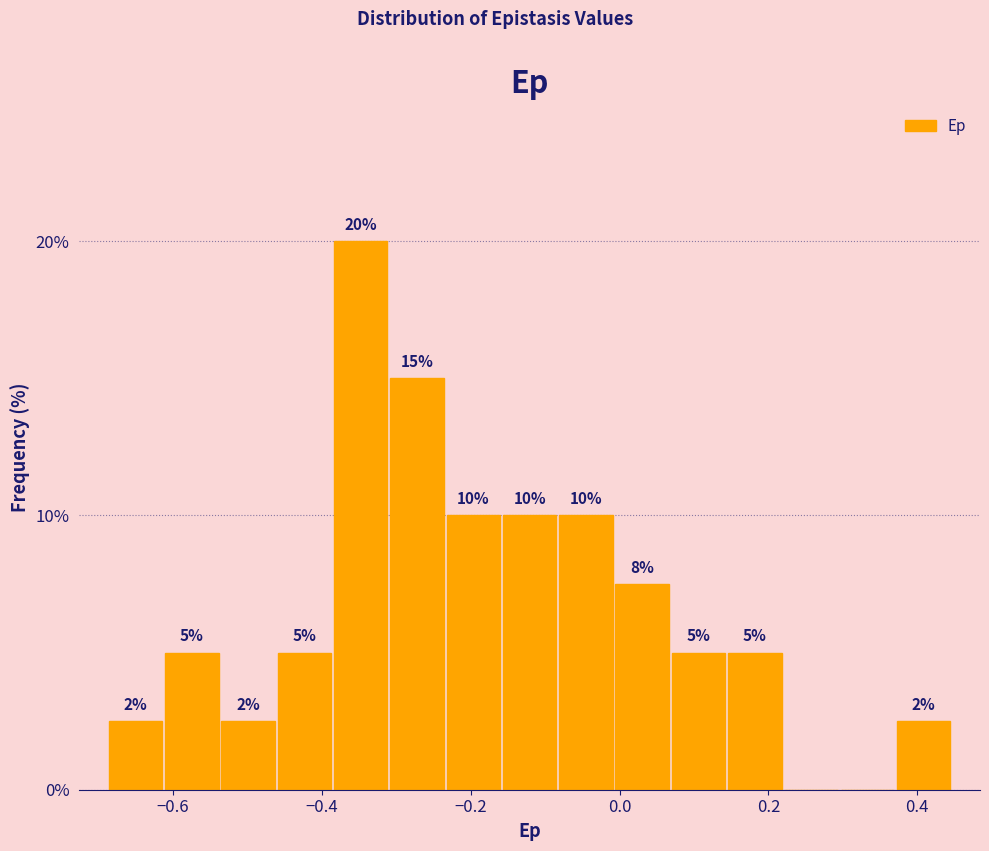

Around what value on the x-axis is the tallest bar? Give the approximate position of its centre, as read against the axis.

-0.34